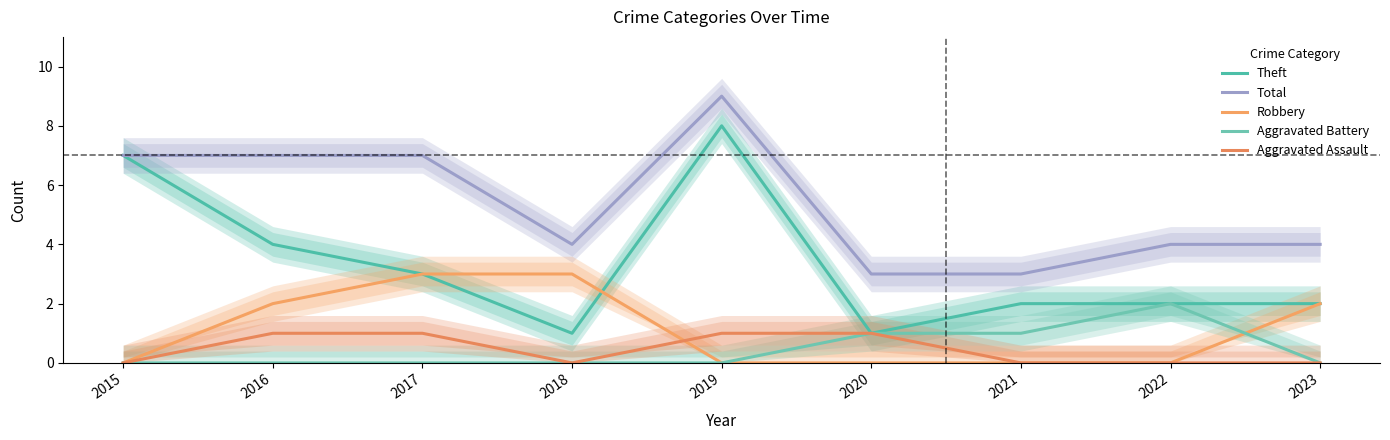

Rank the series by their maximum value, from highest to lowest.

Total, Theft, Robbery, Aggravated Battery, Aggravated Assault